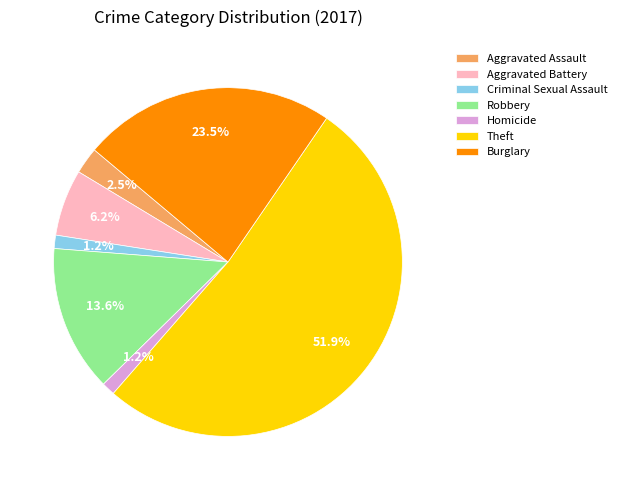

Approximately how many times larger is the value at Aggravated Assault compared to Aggravated Battery?

0.4